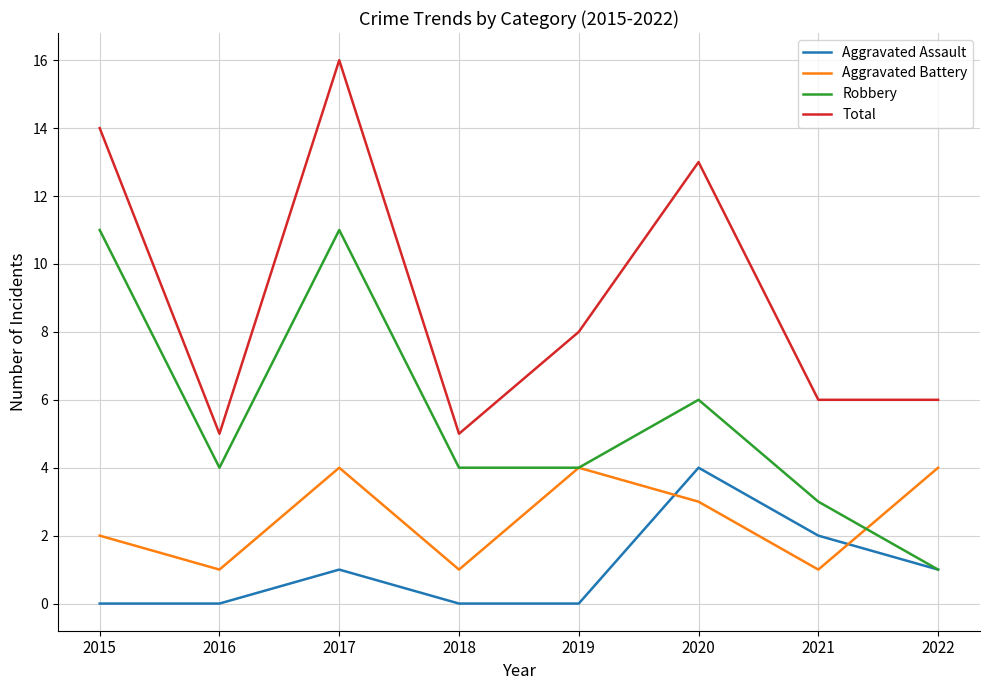

Between 2016 and 2017, which series saw the biggest shift?

Total